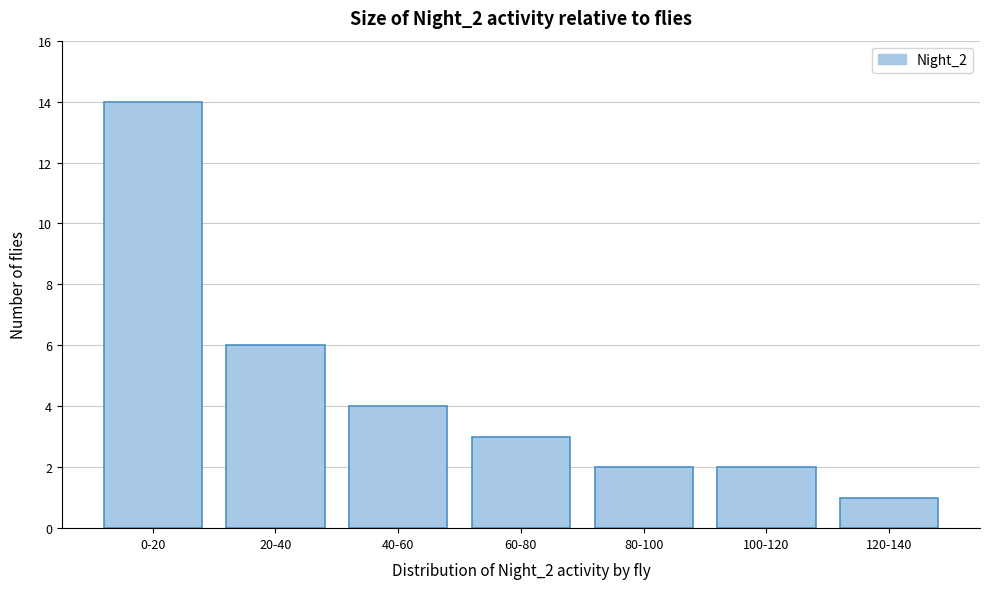

Reading right to left, transcribe all the data shown in this chart.

120-140=1	100-120=2	80-100=2	60-80=3	40-60=4	20-40=6	0-20=14